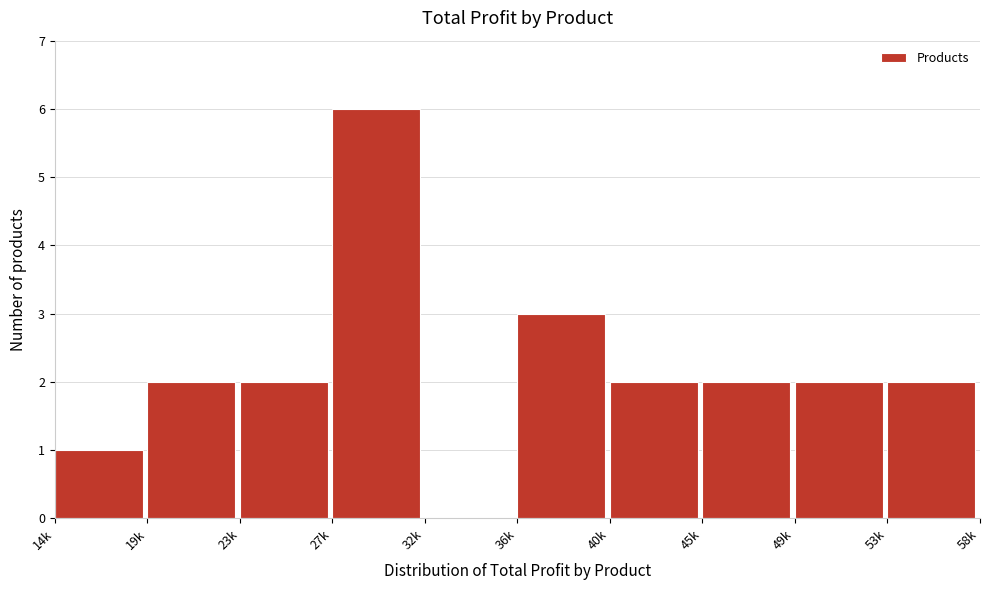

Reading left to right, what are all the values shown in this chart?

14k=1	19k=2	23k=2	27k=6	32k=0	36k=3	40k=2	45k=2	49k=2	53k=2